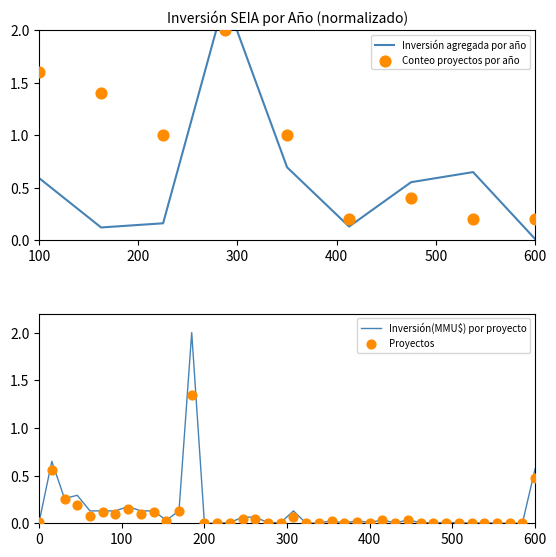

What is the change in value from 300 to 37?

-0.3